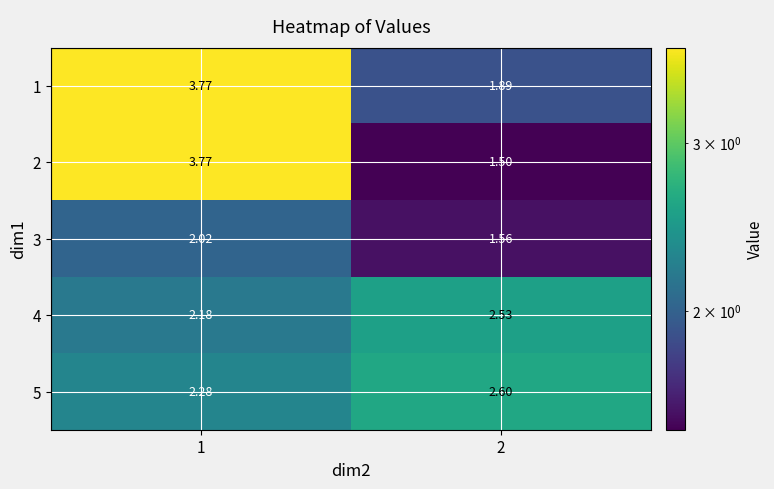

What is the total value across all series at 1?

14.0